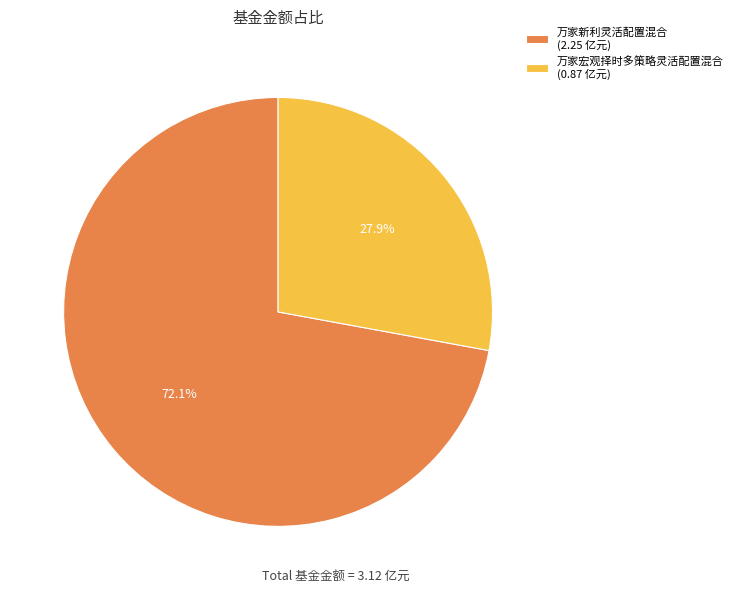

Count the number of slices in the pie.

2